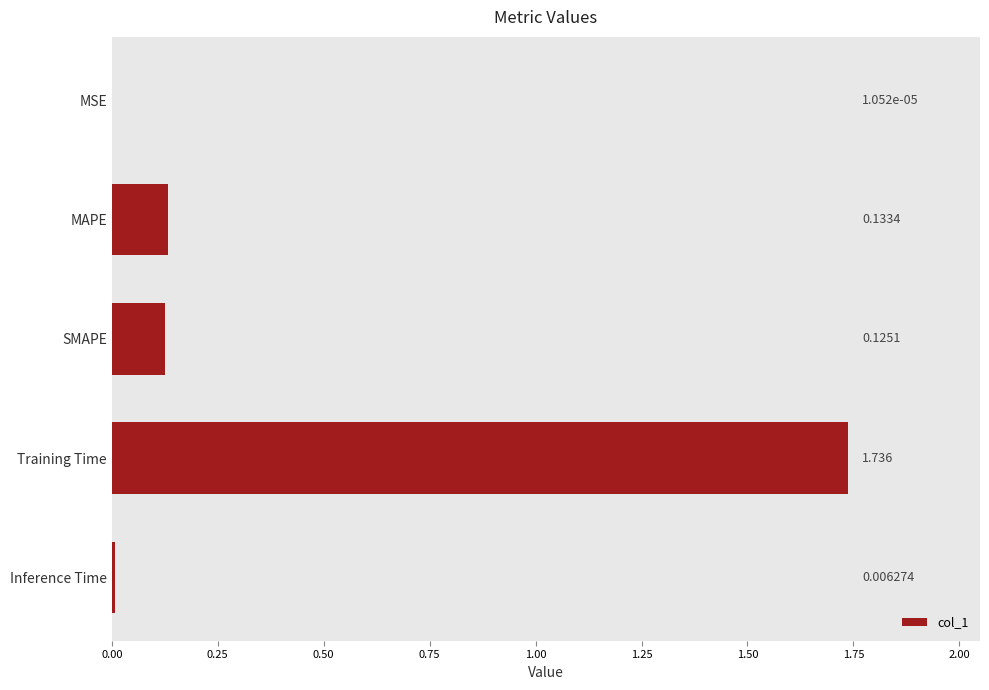

Reading left to right, transcribe all the data shown in this chart.

0.0	0.1	0.1	1.7	0.0